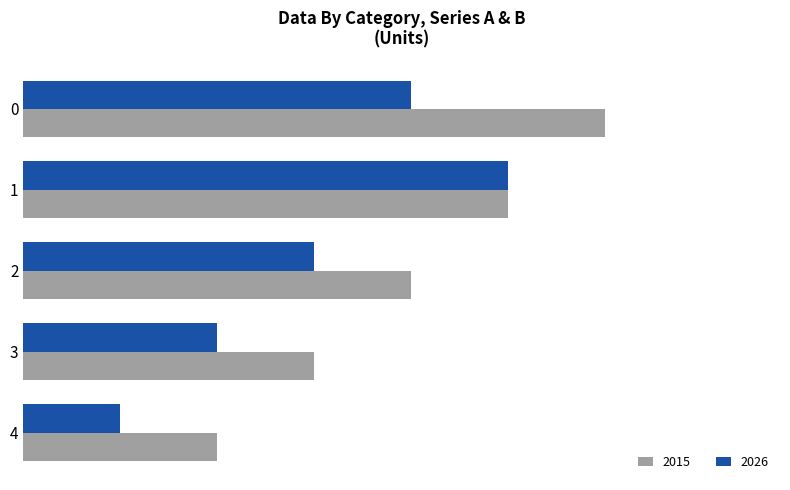

How many data points in 2015 are above 4?

2